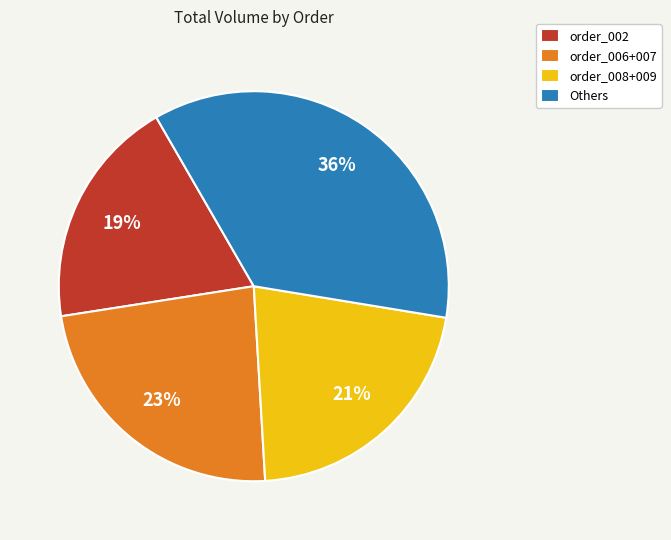

To the nearest percent, what percentage of the pie is order_002?

19%